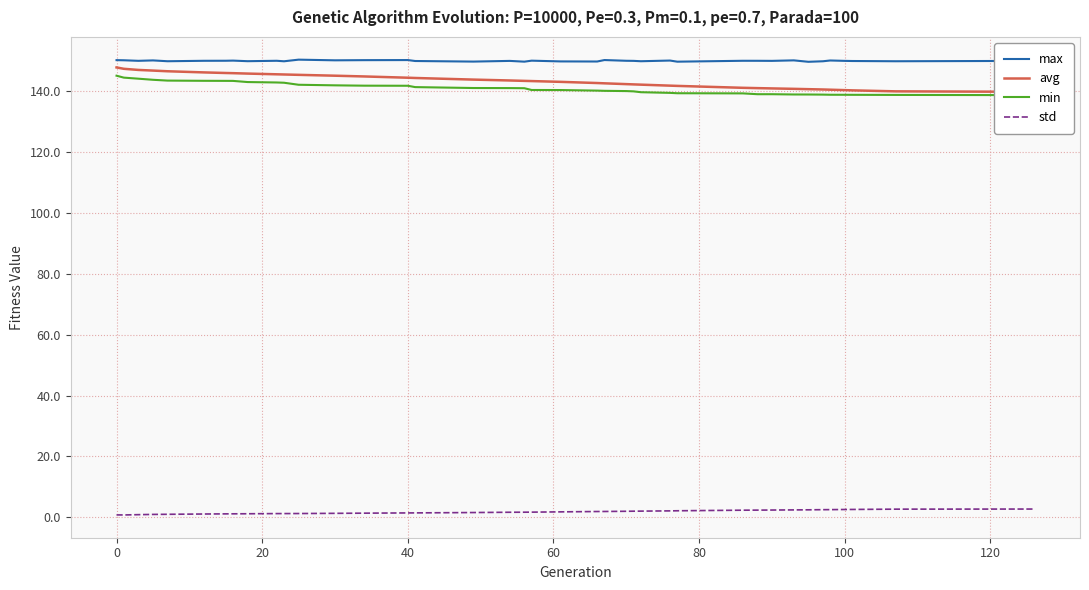

What is the greatest value displayed?

150.4